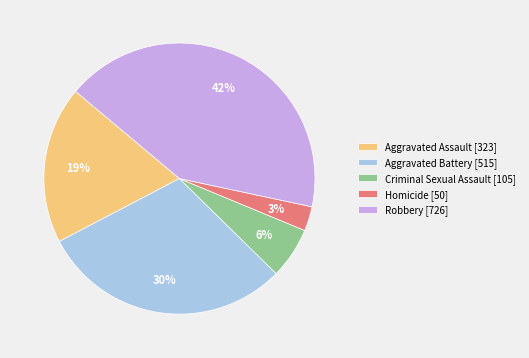

What is the largest slice in the pie chart?

Robbery